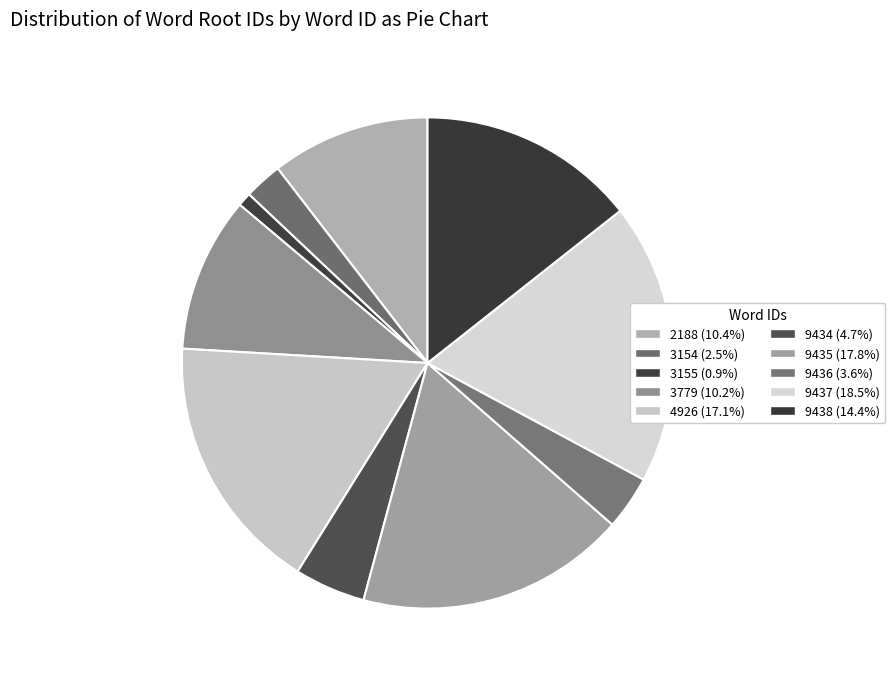

True or false: 9438 accounts for 14% of the total.

True